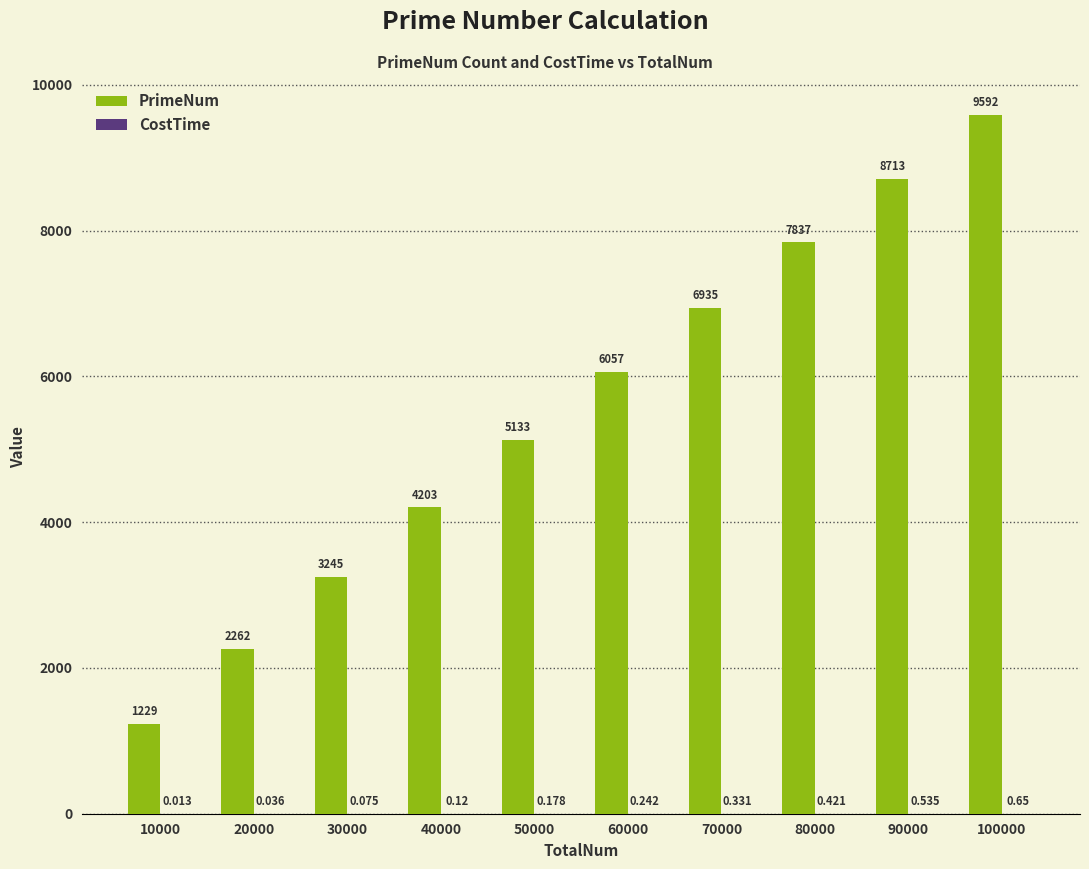

Count the number of categories in the chart.

10